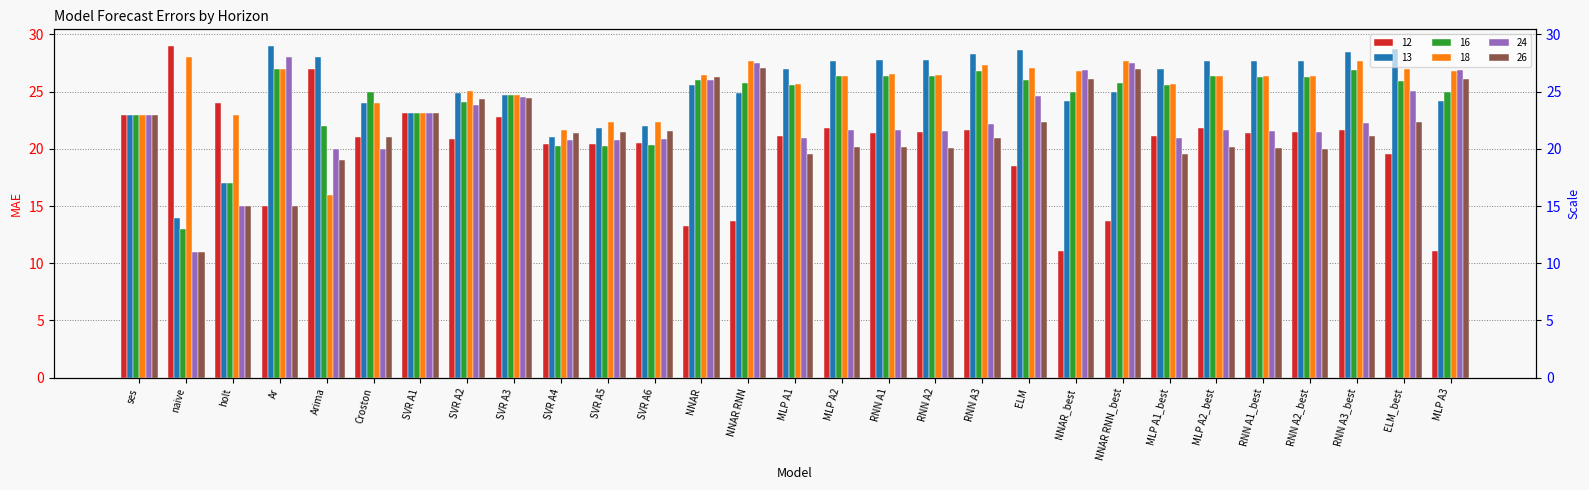

Count the number of categories in the chart.

29